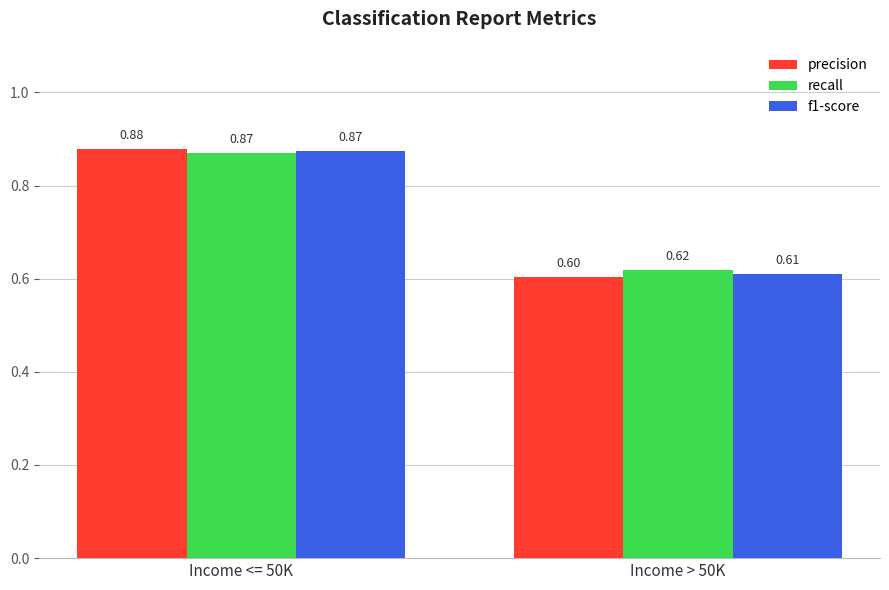

What is the sum of all f1-score values?

1.5